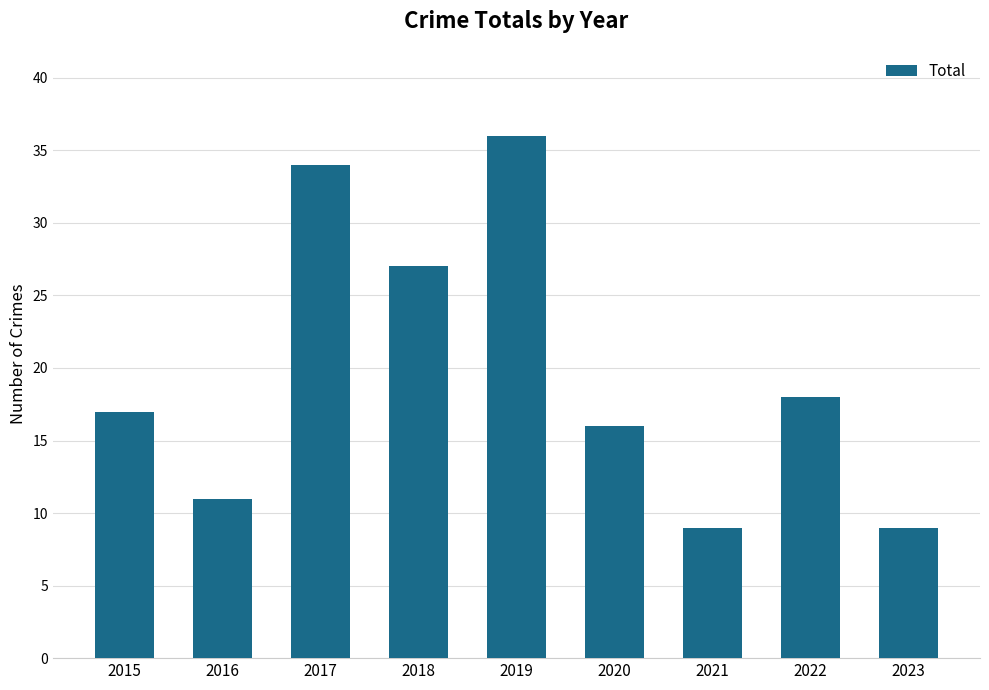

Reading left to right, transcribe all the data shown in this chart.

2015=17	2016=11	2017=34	2018=27	2019=36	2020=16	2021=9	2022=18	2023=9